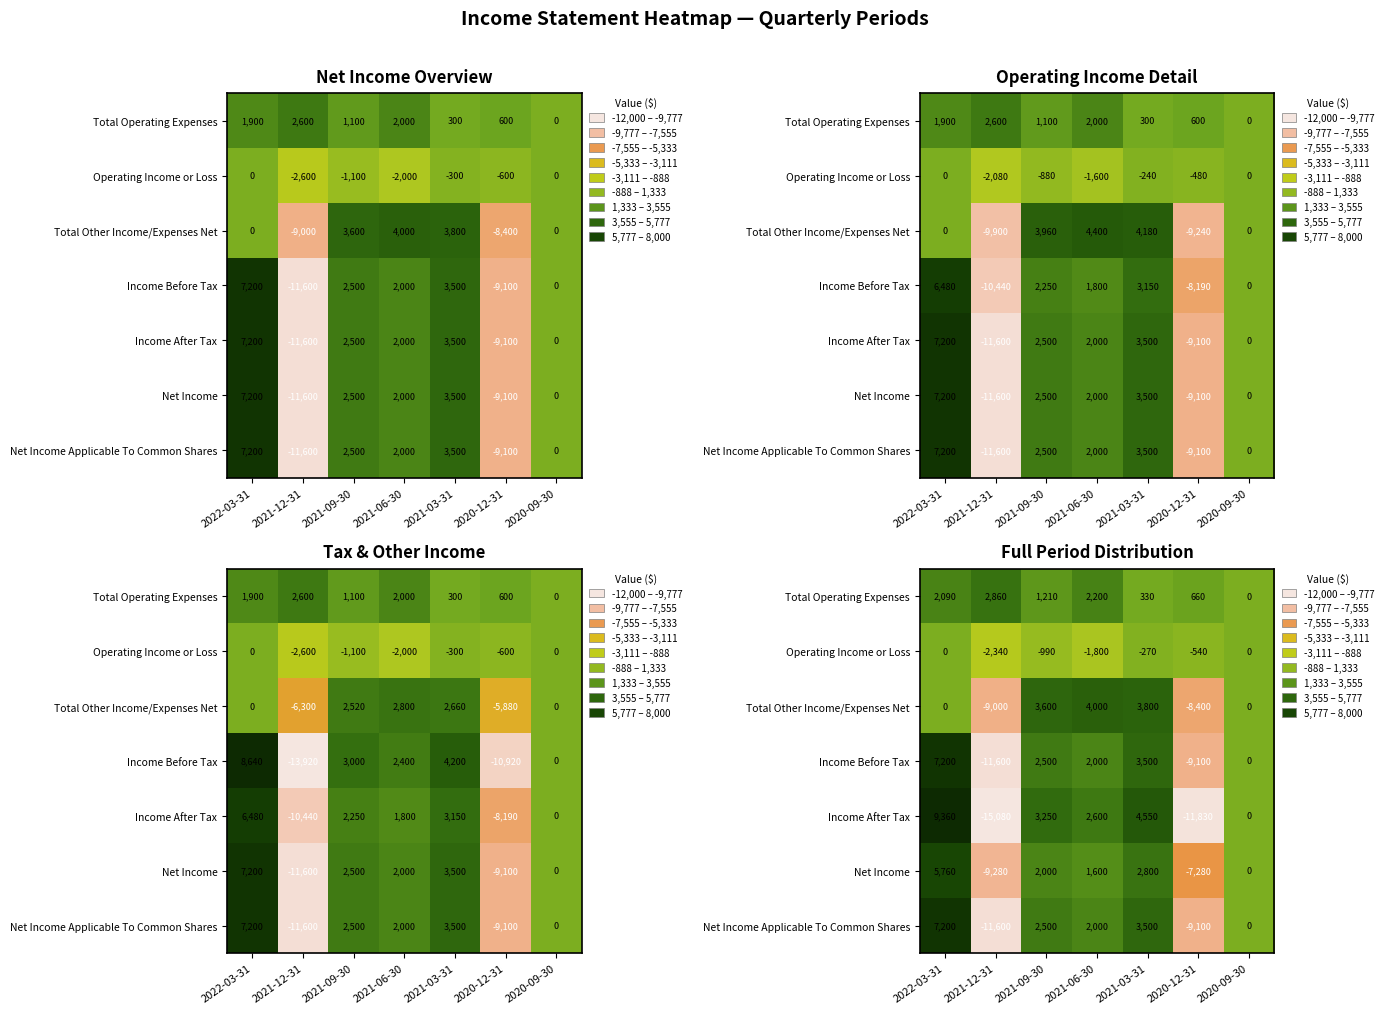

The value of Income Before Tax at 2020-09-30 is 10578.1. True or false?

False